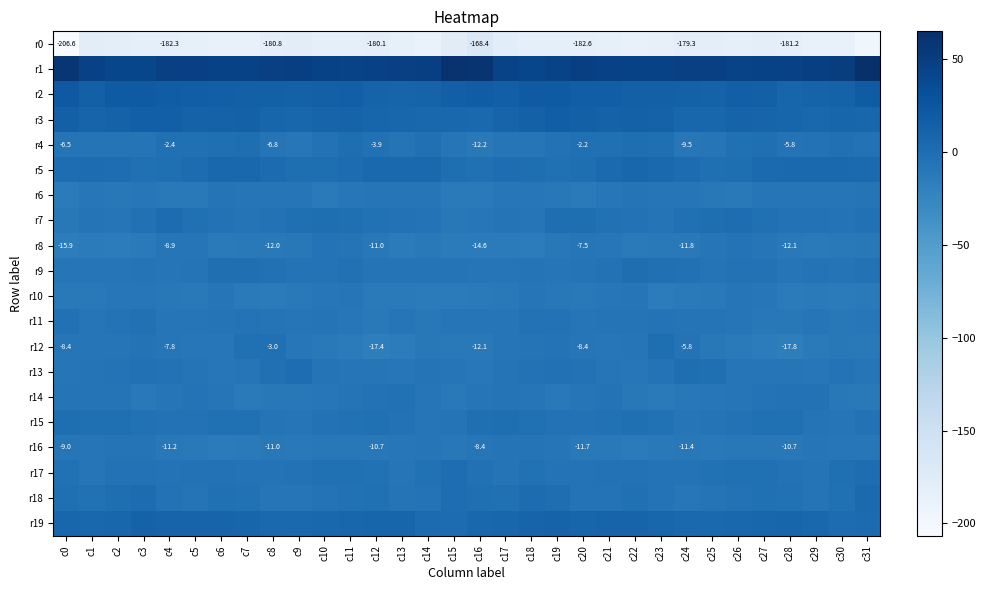

True or false: r10 has a value of -12.8 at c31.

True